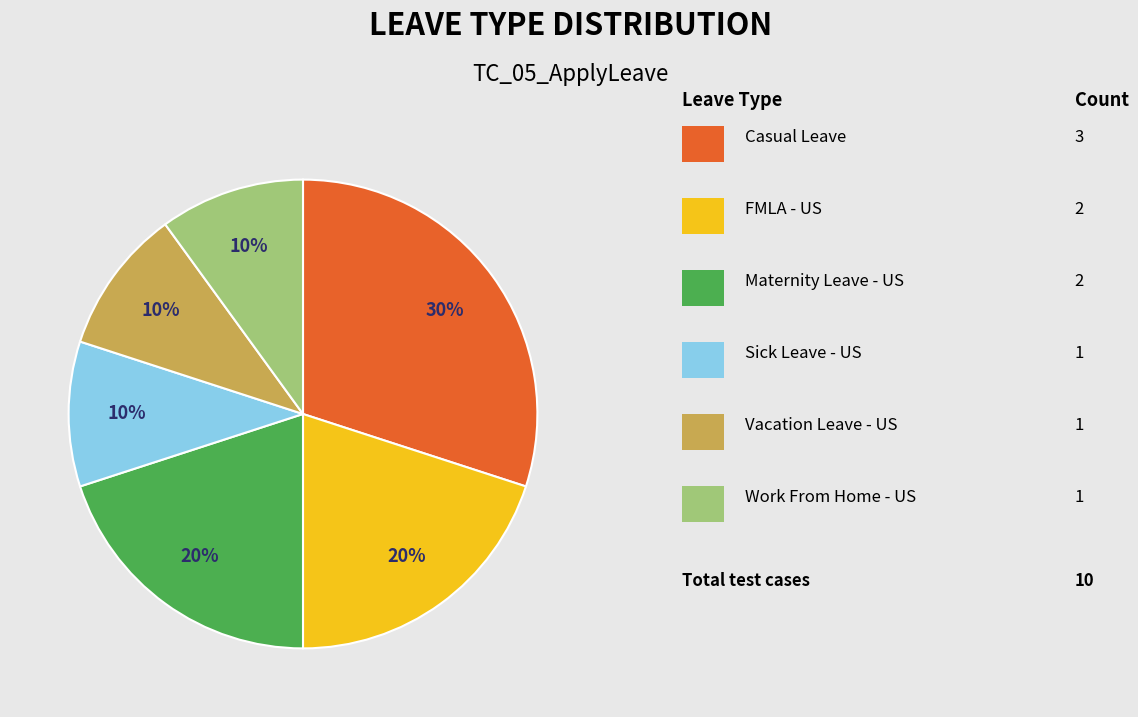

To the nearest percent, what is the difference between the largest and smallest slice percentages?

20%